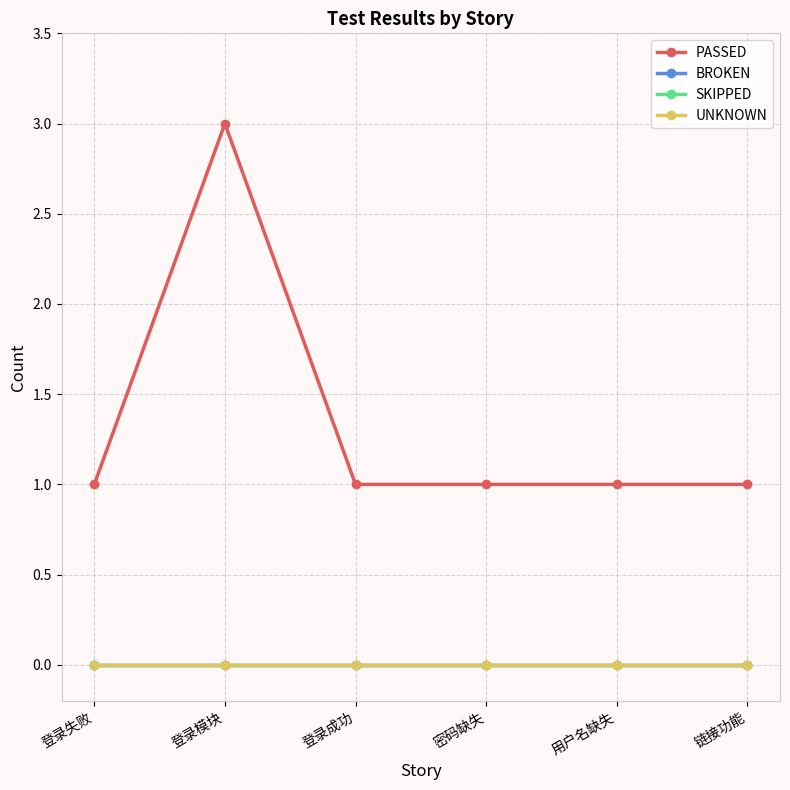

At which category is the sum across all series the highest?

登录模块